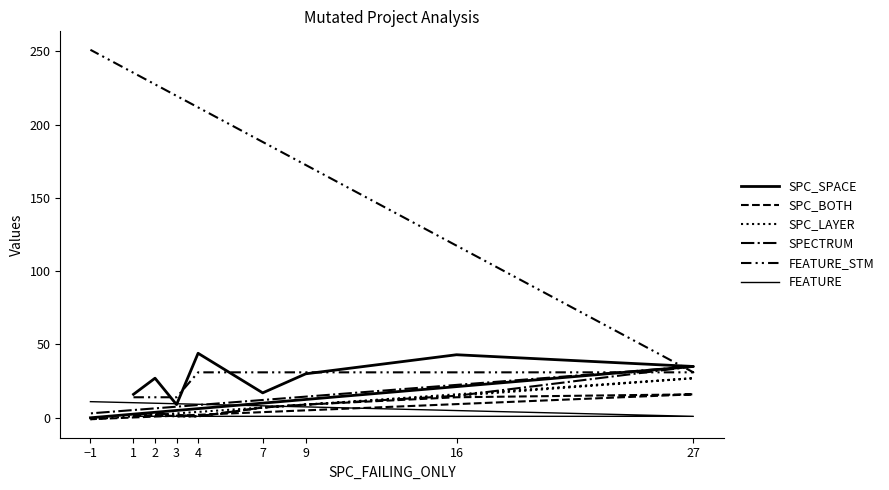

True or false: FEATURE and FEATURE_STM cross at least once.

False